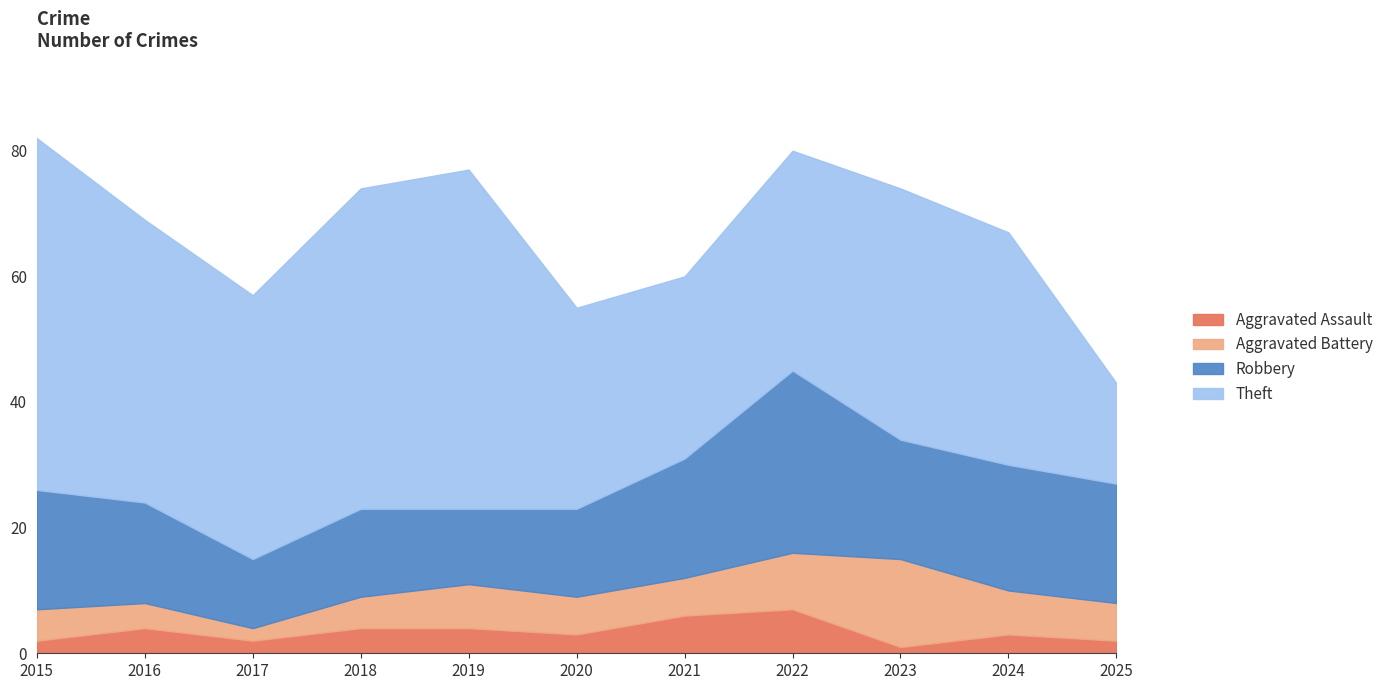

Which series changed the most between 2022 and 2025?

Theft